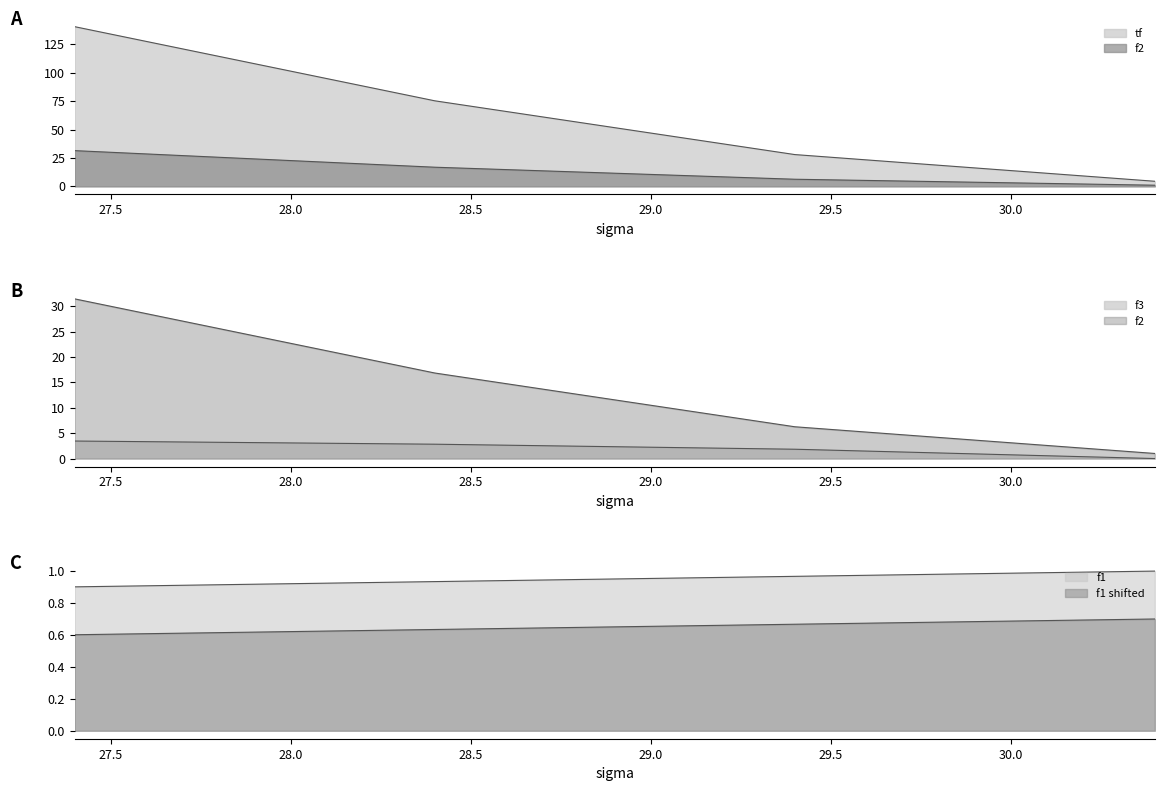

At which label is tf closest to 72?

28.4